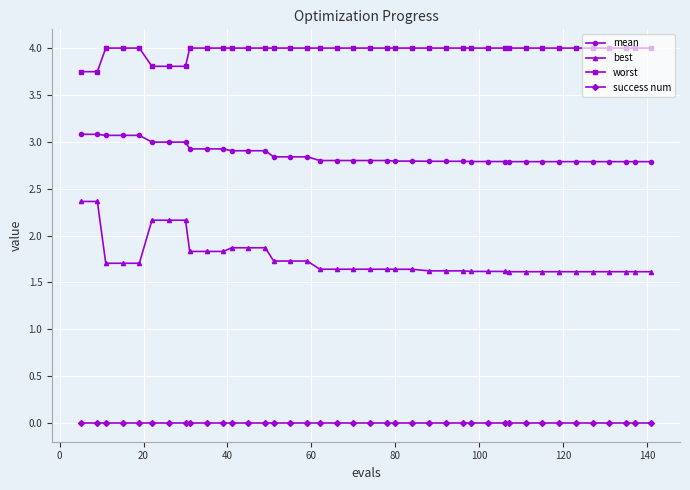

At how many categories does at least one series exceed 3?

40